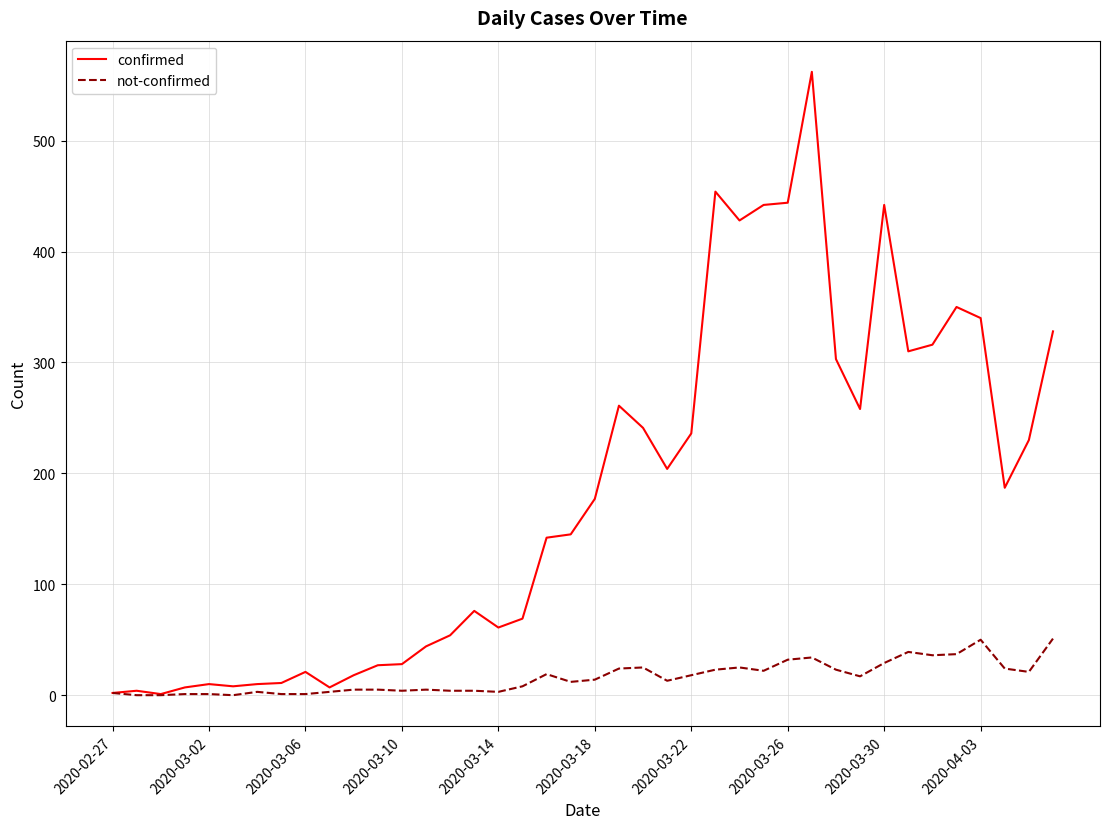

What is the highest value of the not-confirmed series?

51